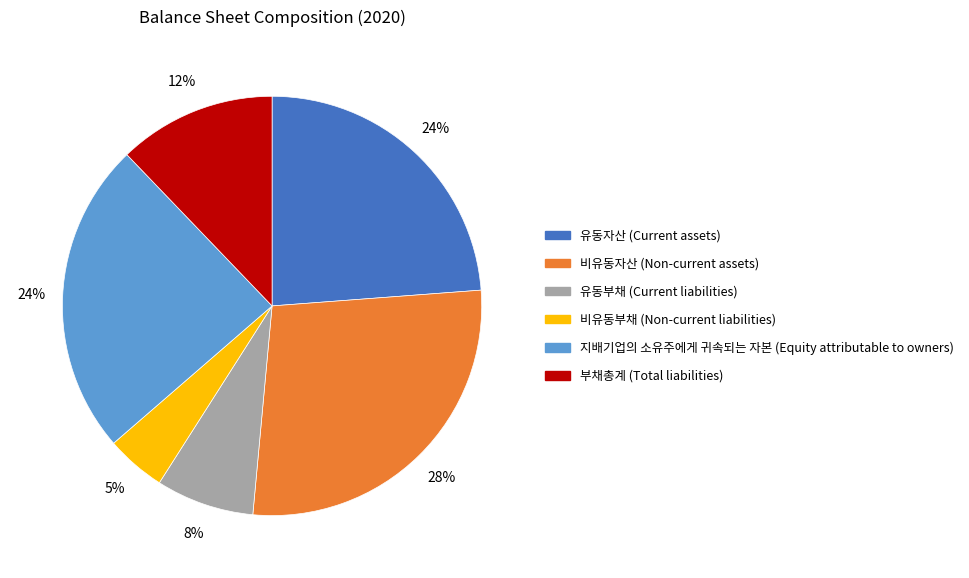

Which category has the smallest portion of the pie?

비유동부채 (Non-current liabilities)